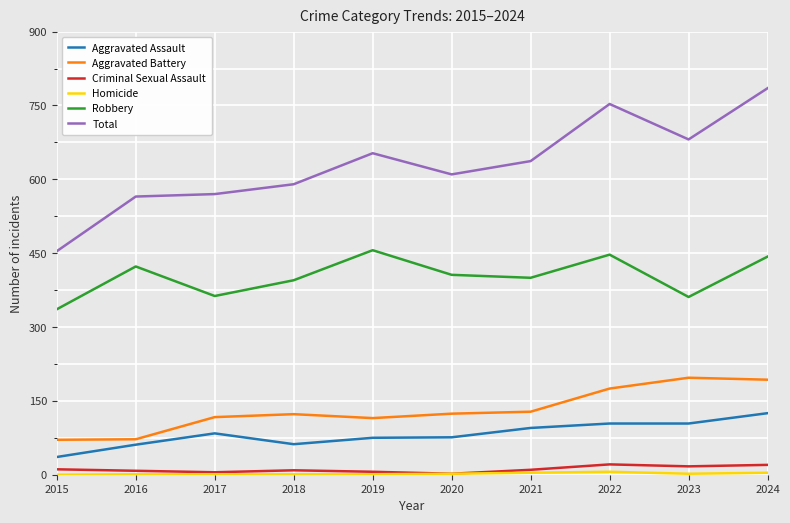

Which series has the largest range (max minus min)?

Total